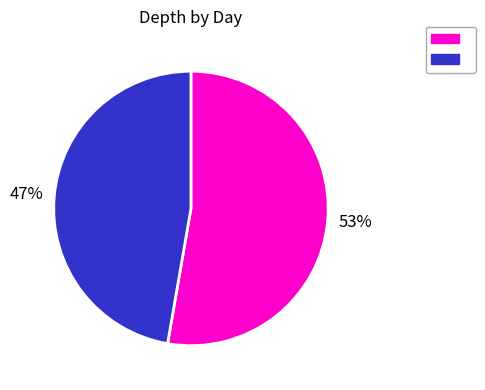

Is there any slice that represents more than half of the pie?

Yes